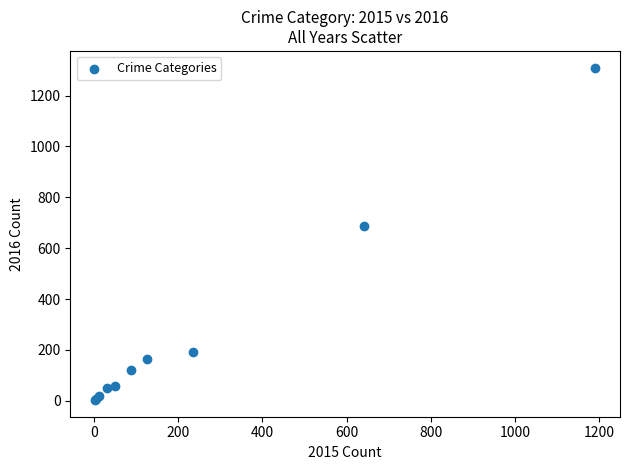

What Y value in the scatter plot is closest to 656?

689